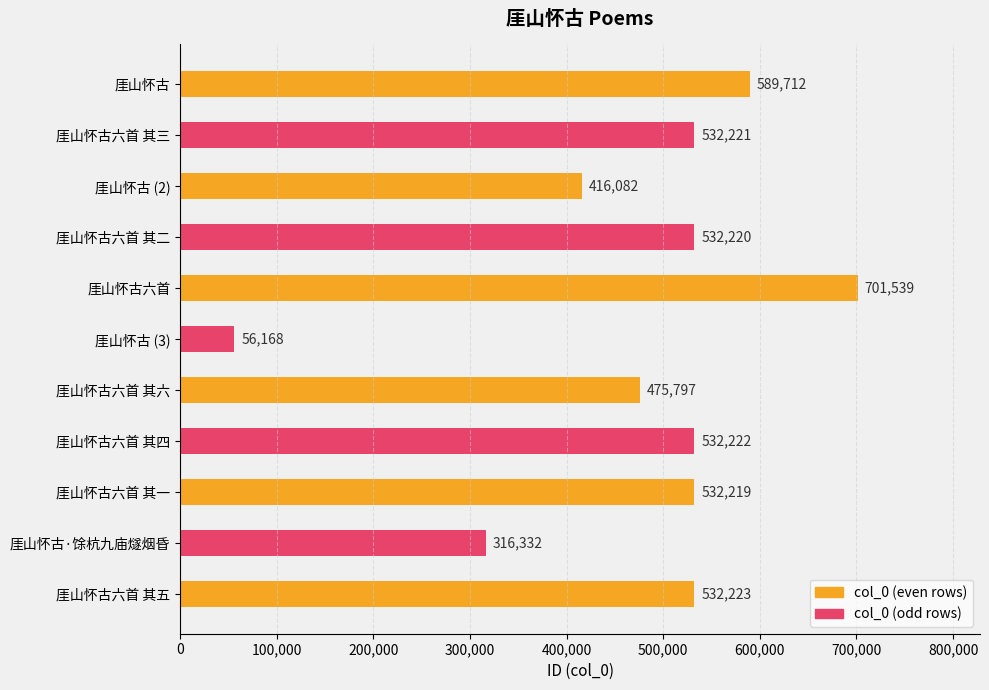

Reading right to left, list all the values displayed in this chart.

厓山怀古六首 其五=532223	厓山怀古·馀杭九庙燧烟昏=316332	厓山怀古六首 其一=532219	厓山怀古六首 其四=532222	厓山怀古六首 其六=475797	厓山怀古=56168	厓山怀古六首=701539	厓山怀古六首 其二=532220	厓山怀古=416082	厓山怀古六首 其三=532221	厓山怀古=589712